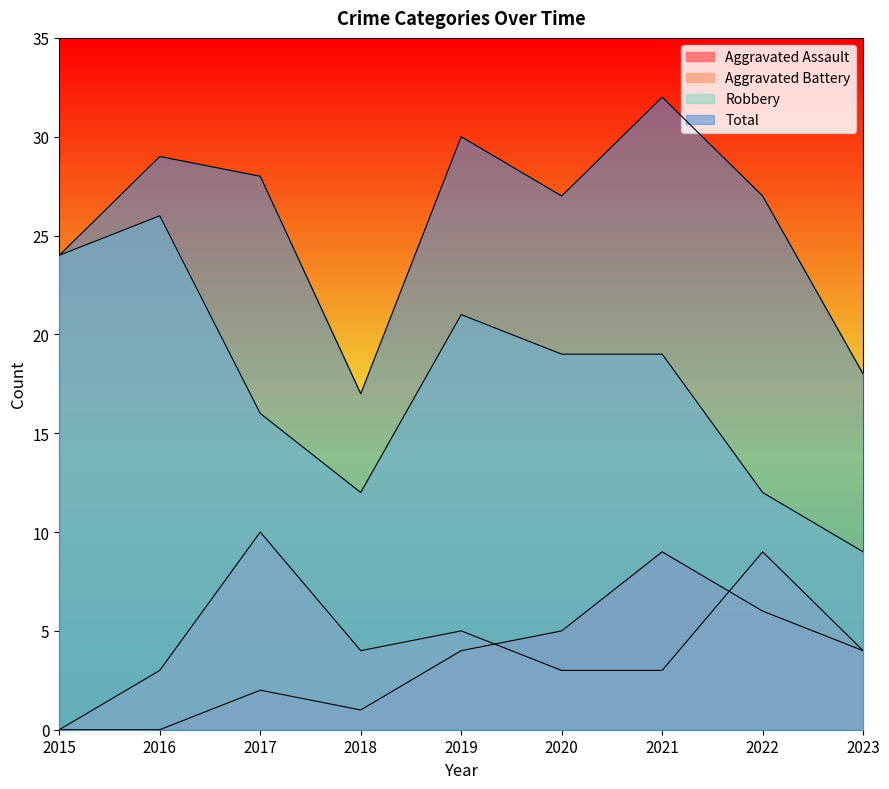

The Aggravated Battery series shows 3 at 2016. True or false?

True